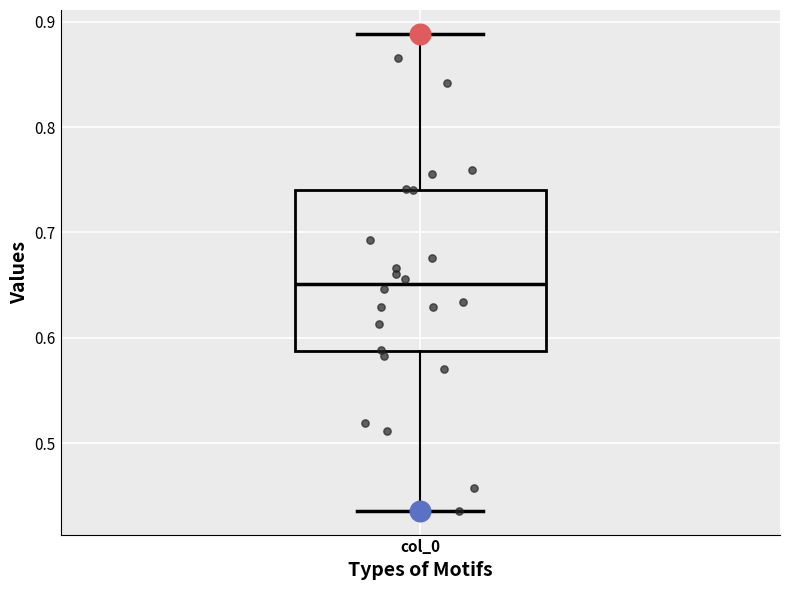

Transcribe this box plot: give where the median line is, the range the box spans, and where the two whiskers end, as read against the y-axis. The values are not printed on the chart, so give them approximately, as read against the axis.

median 0.65, box 0.59 to 0.74, whiskers 0.44 to 0.89